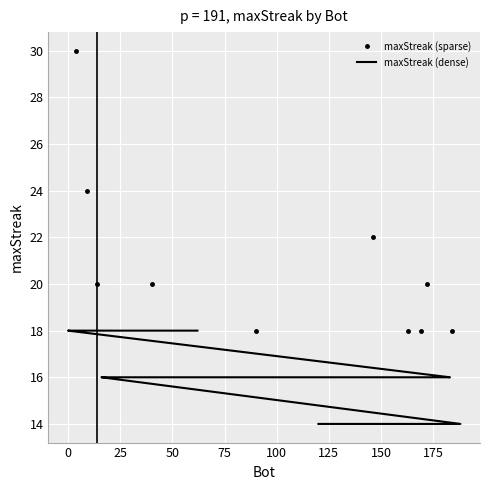

How many lines are shown in the chart?

1